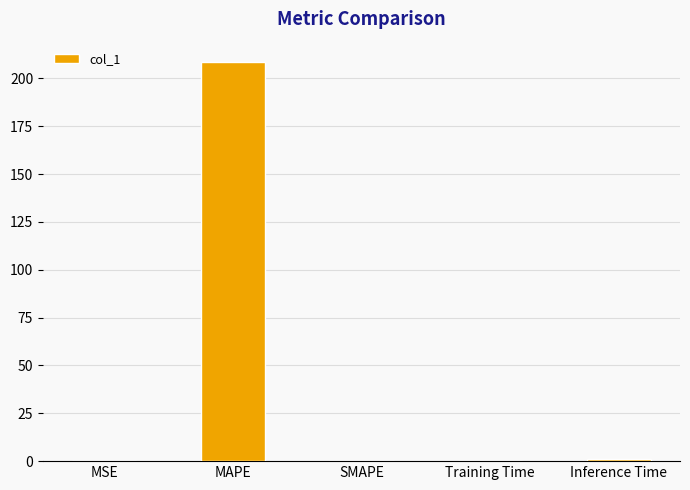

The value at SMAPE is 0.0. True or false?

True